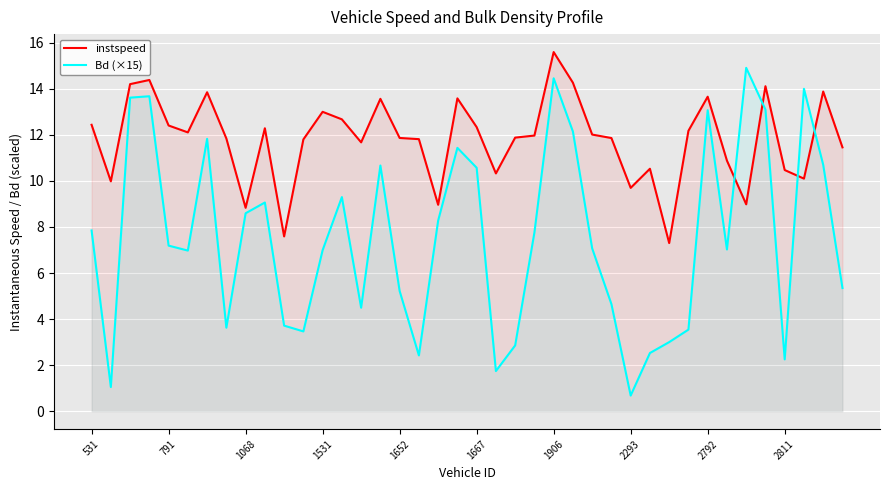

What is the difference between the highest and lowest values at 23?

4.2